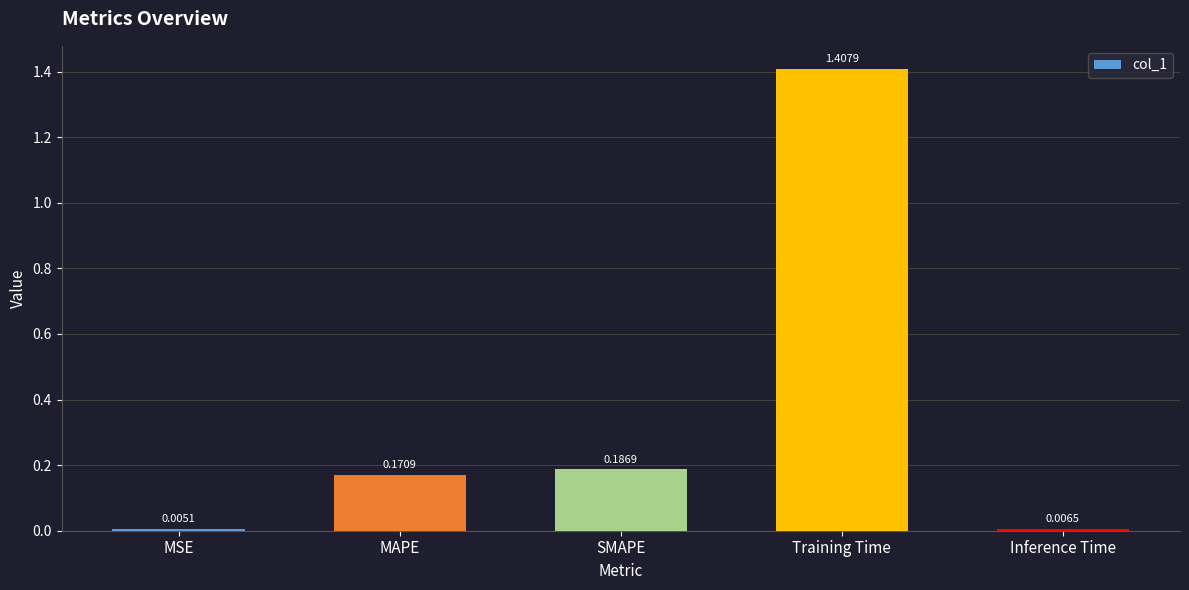

Rank the categories by value from lowest to highest.

MSE, Inference Time, MAPE, SMAPE, Training Time